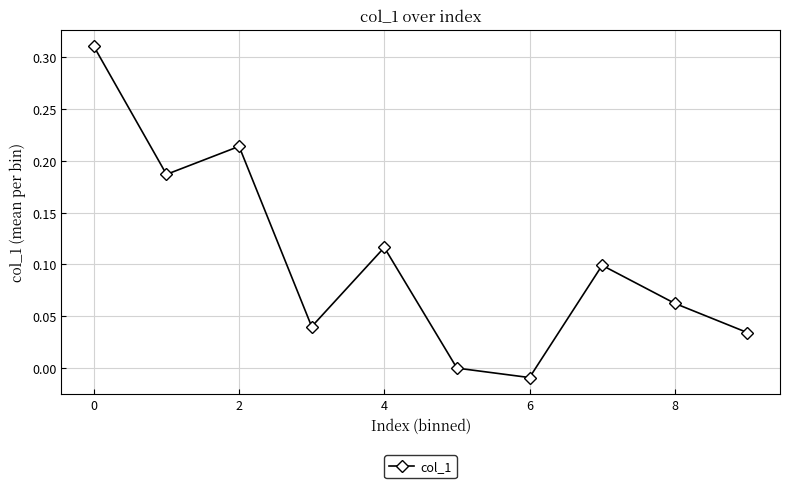

How many points are lower than both their immediate neighbors (excluding endpoints)?

3